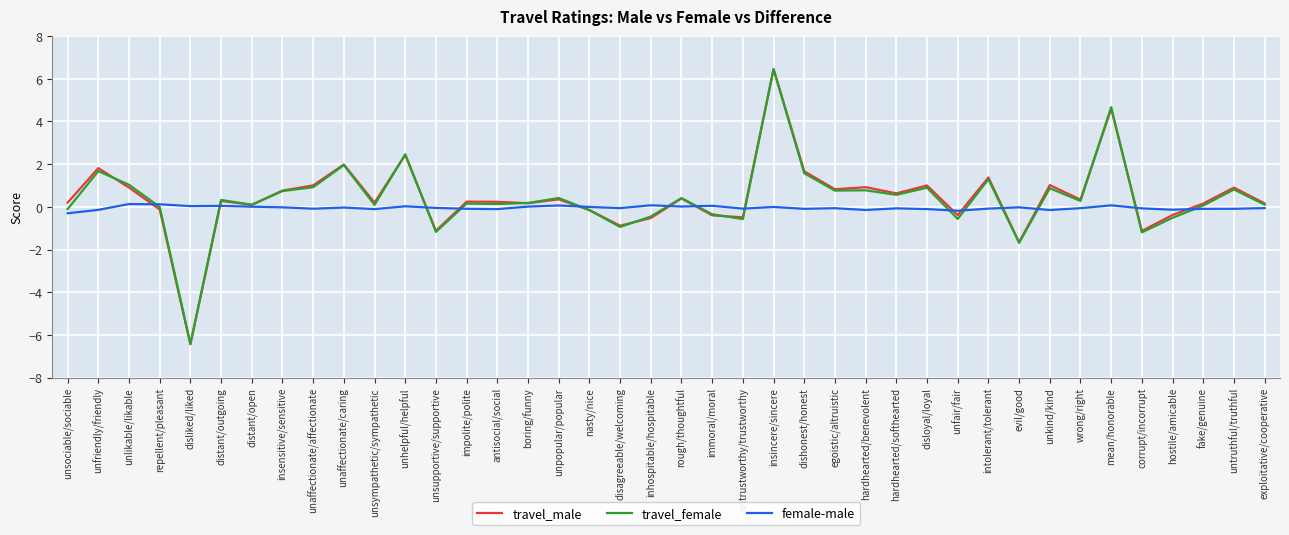

Which series changed the most between insensitive/sensitive and disagreeable/welcoming?

travel_female